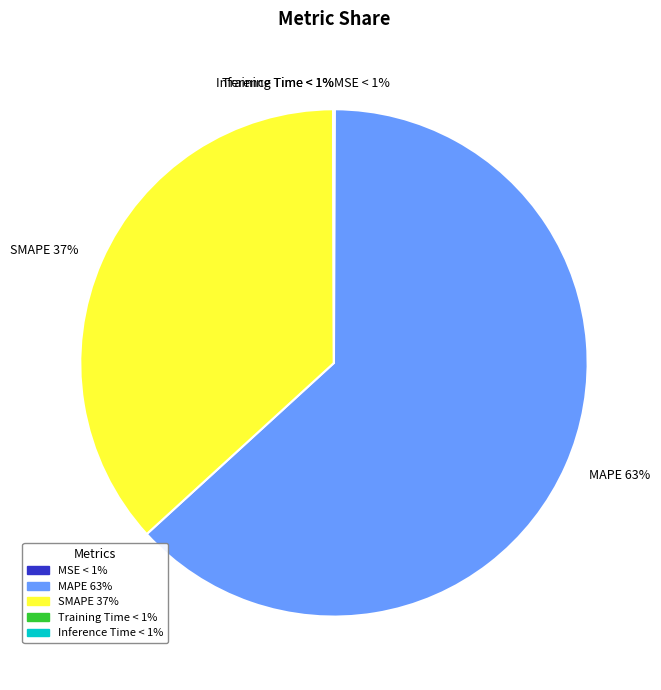

Does any single category account for the majority?

Yes